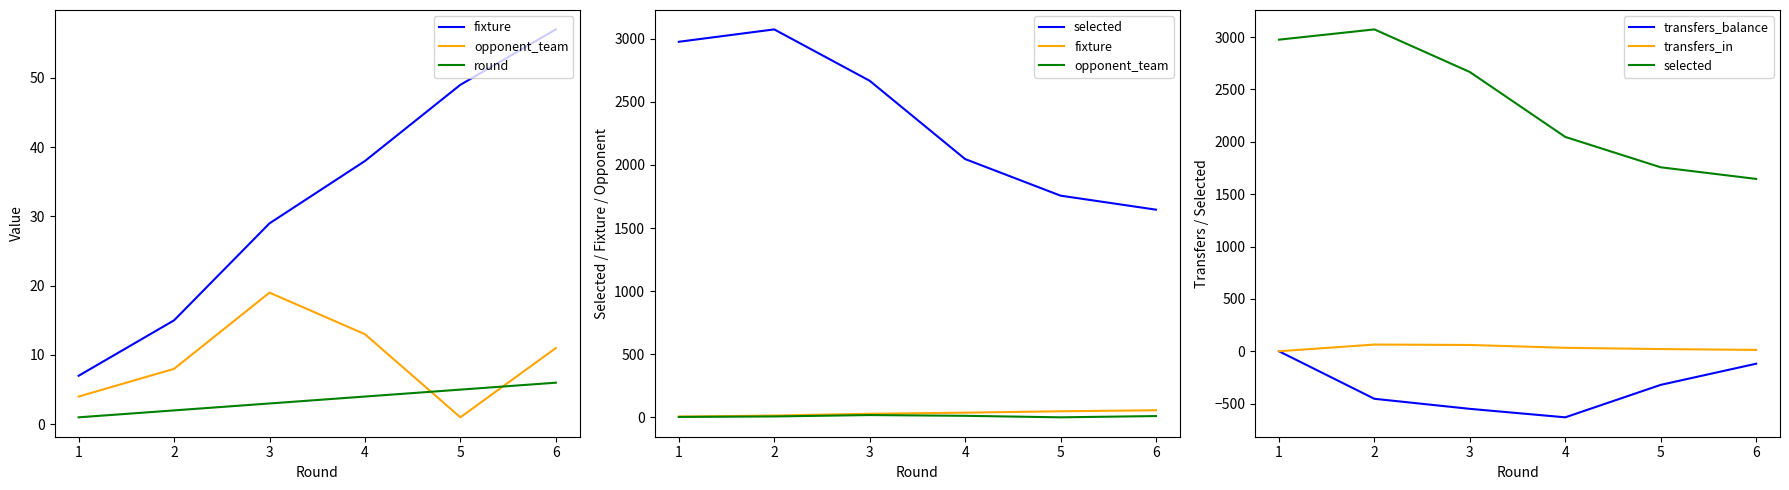

What are all the series names shown in the legend?

fixture, opponent_team, round, selected, transfers_balance, transfers_in